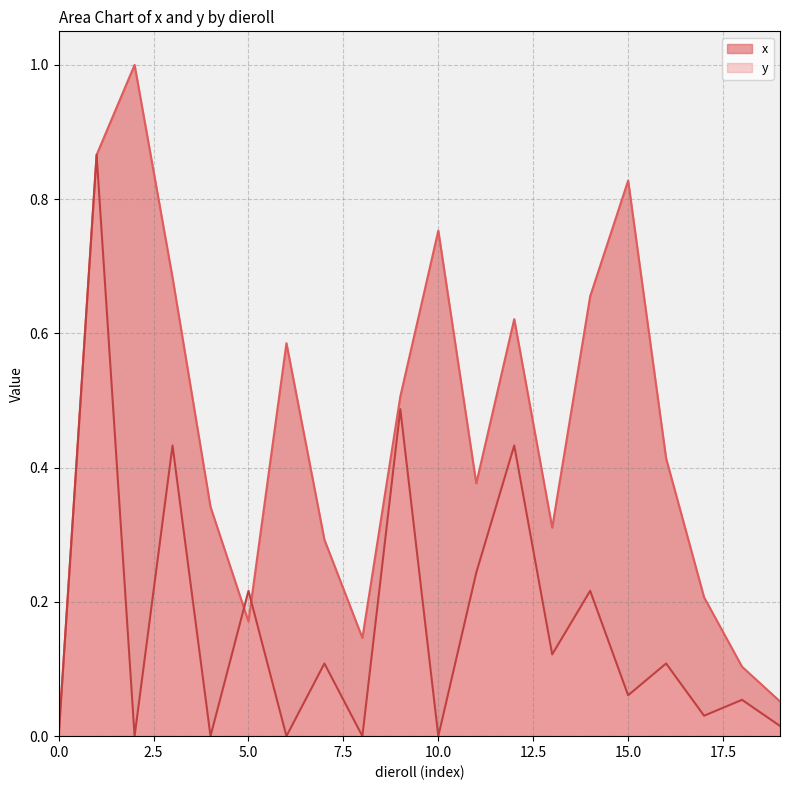

Does the chart display data point markers on the line(s)?

No